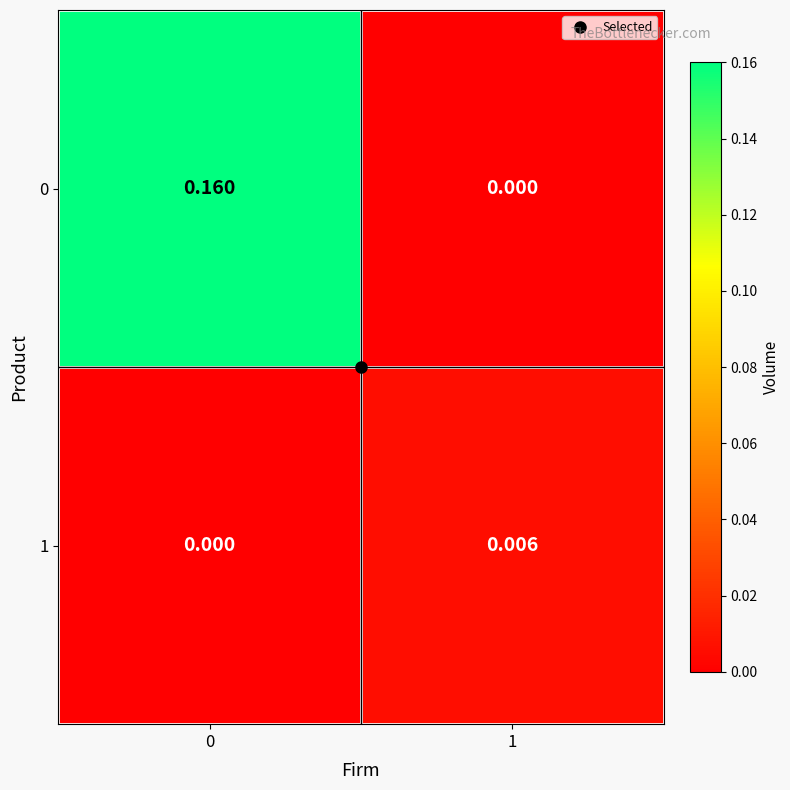

How many categories are shown in the chart?

2